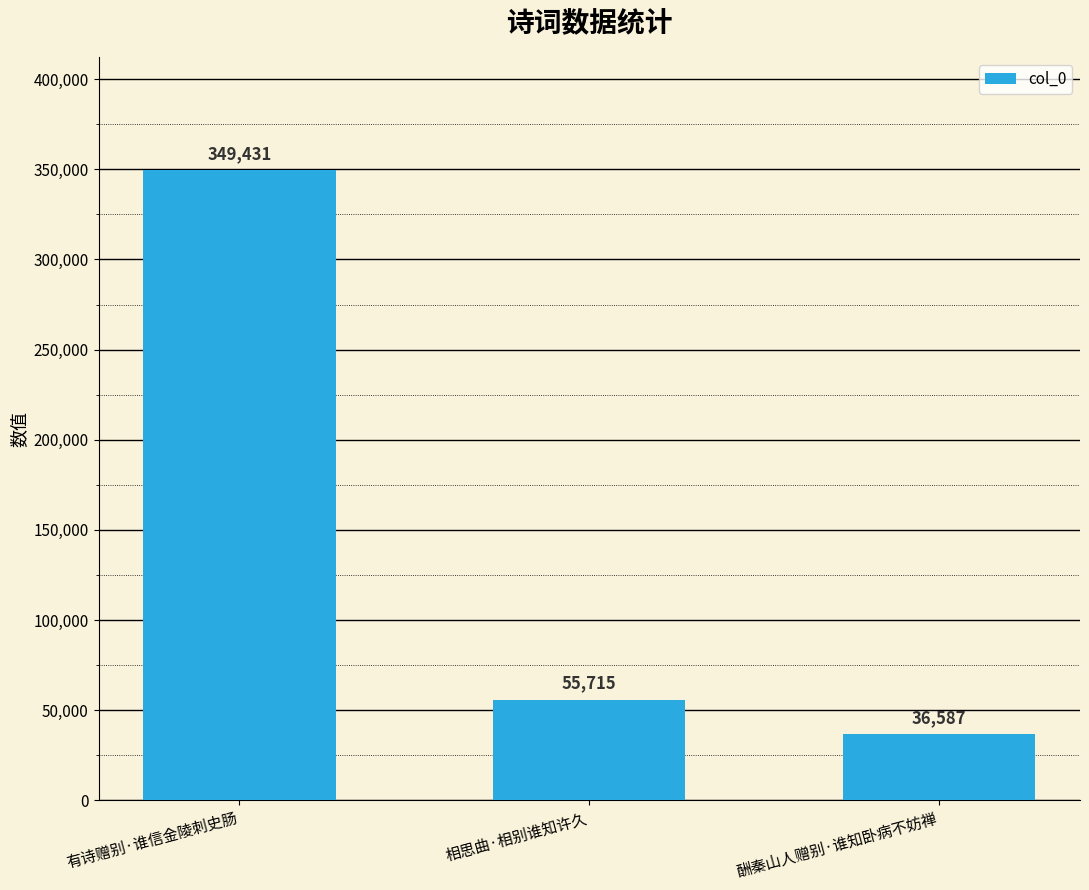

How many data points are less than 55715?

1